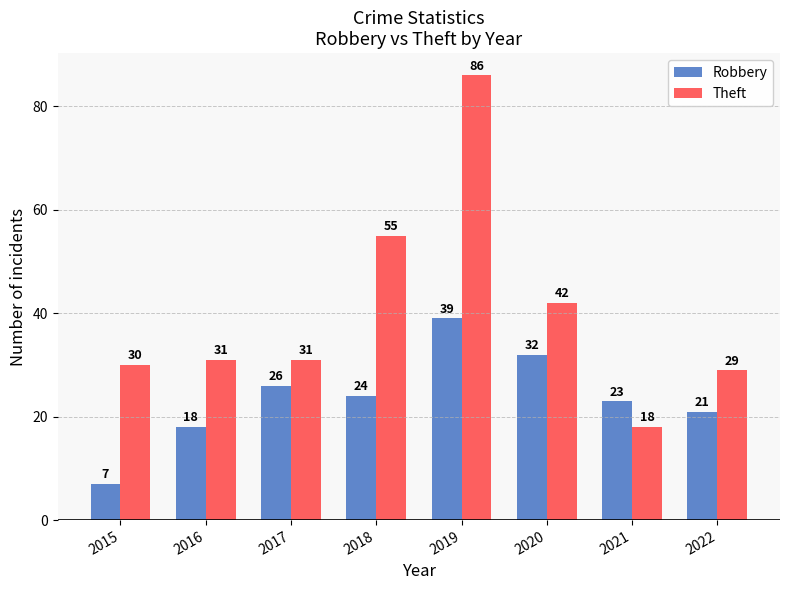

How many groups of bars are there?

8